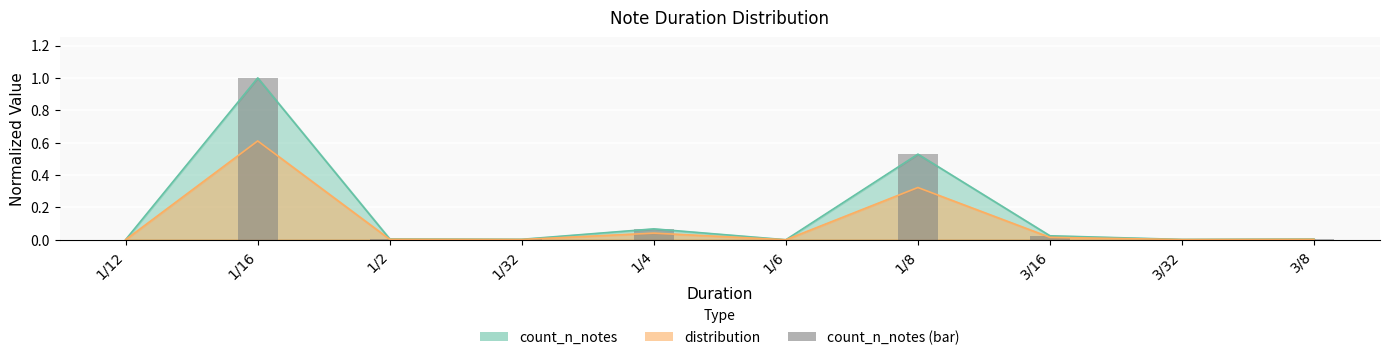

The chart shows a value of 0.0 at 3/8. True or false?

False